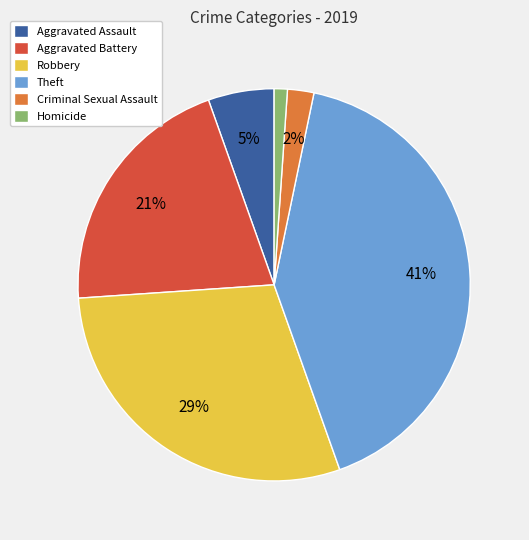

Which has a higher value, Robbery or Aggravated Battery?

Robbery